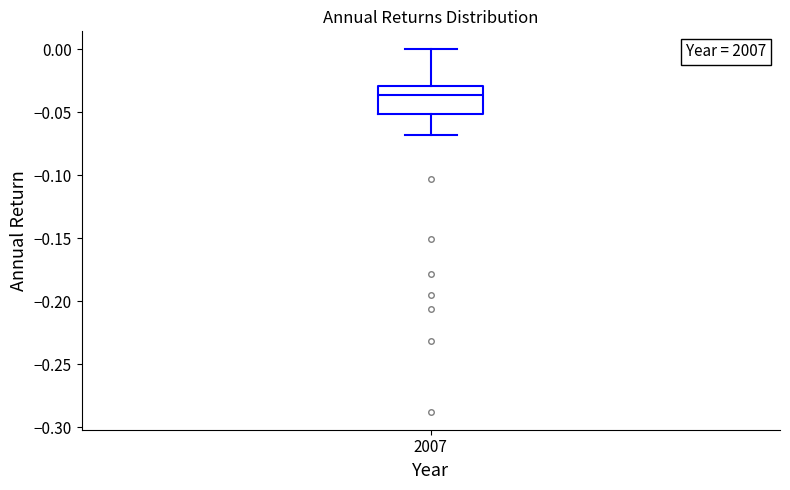

Transcribe this box plot: give where the median line is, the range the box spans, and where the two whiskers end, as read against the y-axis. The values are not printed on the chart, so give them approximately, as read against the axis.

median -0.035, box -0.050 to -0.030, whiskers -0.070 to 0.000